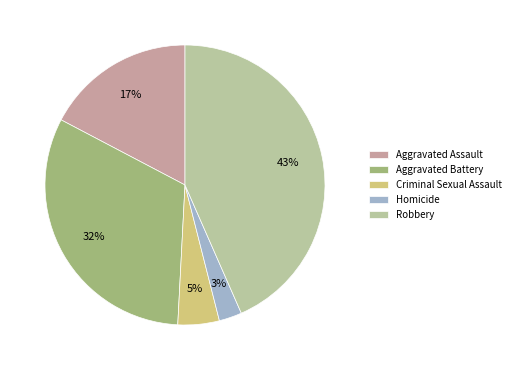

Does Criminal Sexual Assault account for over 50% of the chart?

No